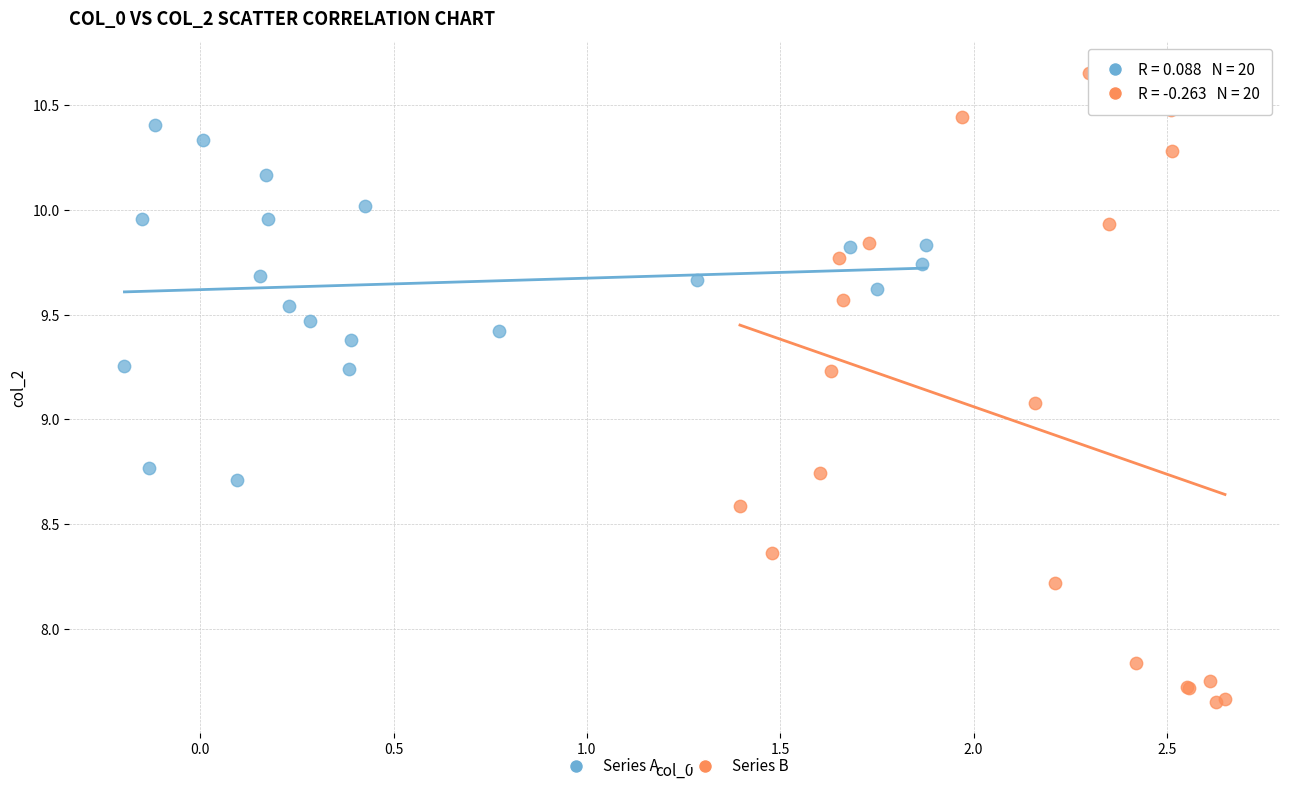

Which series contains the lowest Y value?

Series B